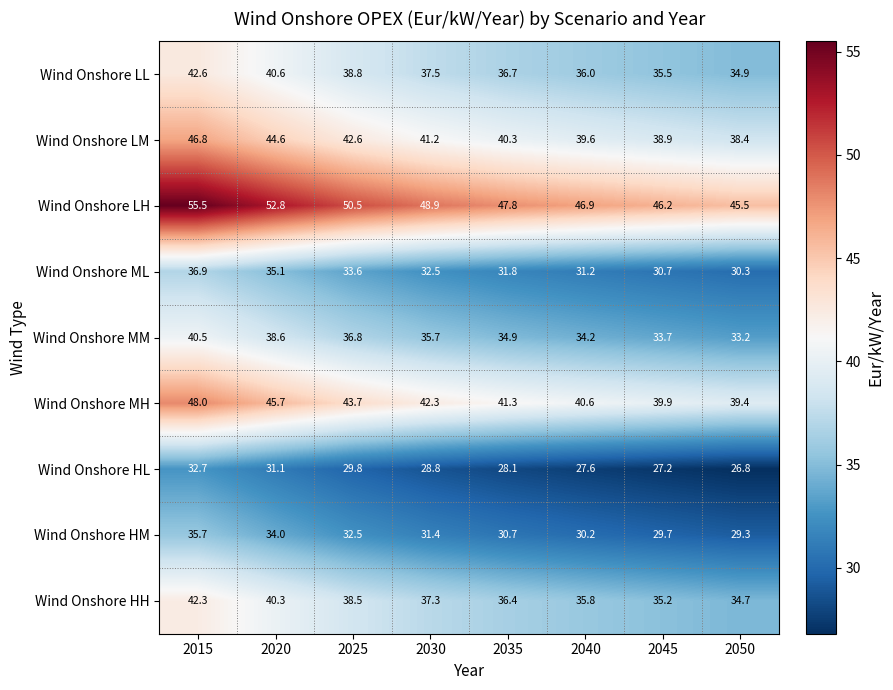

What is the spread (max minus min) of values at 2015?

22.8